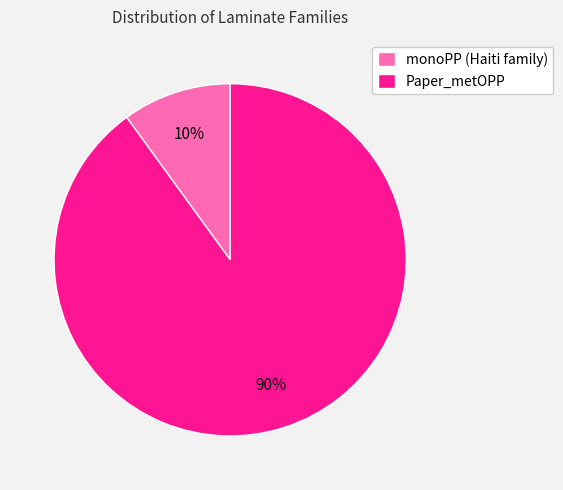

To the nearest percent, what is the difference between the largest and smallest slice percentages?

80%